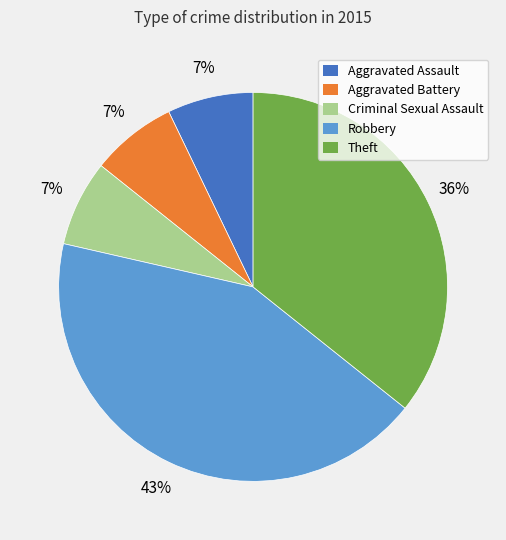

Which slice is the largest?

Robbery